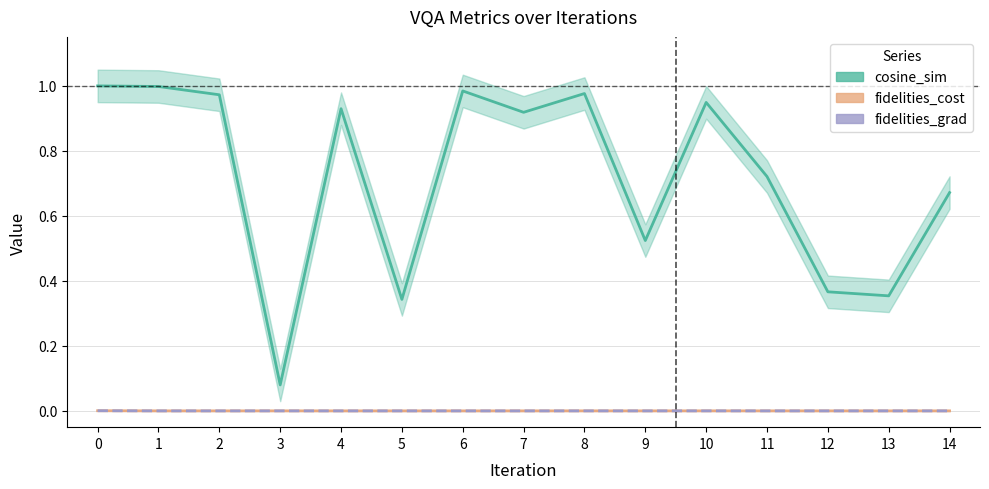

Where is fidelities_grad nearest to the value 0?

2